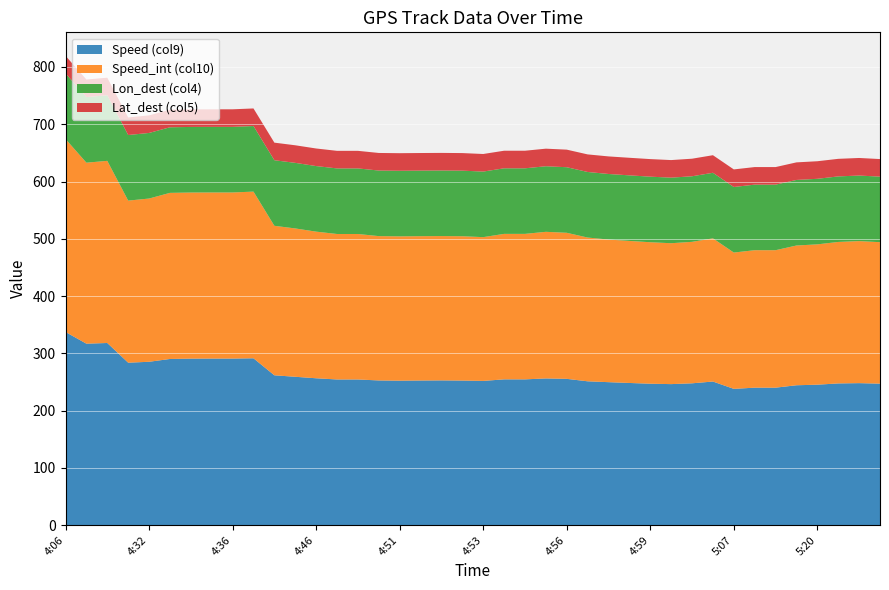

Reading right to left, transcribe all the data shown in this chart.

Speed (col9): 5:23=247.1	5:22=248.0	5:21=247.5	5:20=245.3	5:13=244.3	5:12=240.1	5:10=240.1	5:07=238.0	5:05=250.8	5:03=247.7	5:01=246.3	4:59=247.0	4:59=248.3	4:58=249.7	4:58=251.2	4:56=255.5	4:55=256.2	4:55=254.6	4:54=254.6	4:53=251.9	4:53=252.5	4:52=252.8	4:51=252.6	4:51=252.3	4:50=252.7	4:50=254.4	4:47=254.4	4:46=256.5	4:45=259.1	4:44=261.7	4:38=291.4	4:36=290.9	4:35=290.9	4:34=290.8	4:33=290.2	4:32=285.3	4:31=283.7	4:15=318.1	4:14=316.9	4:06=337.3
Speed_int (col10): 5:23=247.0	5:22=248.0	5:21=247.0	5:20=245.0	5:13=244.0	5:12=240.0	5:10=240.0	5:07=238.0	5:05=250.0	5:03=247.0	5:01=246.0	4:59=247.0	4:59=248.0	4:58=249.0	4:58=251.0	4:56=255.0	4:55=256.0	4:55=254.0	4:54=254.0	4:53=251.0	4:53=252.0	4:52=252.0	4:51=252.0	4:51=252.0	4:50=252.0	4:50=254.0	4:47=254.0	4:46=256.0	4:45=259.0	4:44=261.0	4:38=291.0	4:36=290.0	4:35=290.0	4:34=290.0	4:33=290.0	4:32=285.0	4:31=283.0	4:15=318.0	4:14=316.0	4:06=337.0
Lon_dest (col4): 5:23=114.4	5:22=114.4	5:21=114.4	5:20=114.4	5:13=114.5	5:12=114.5	5:10=114.5	5:07=114.5	5:05=114.5	5:03=114.5	5:01=114.5	4:59=114.5	4:59=114.5	4:58=114.5	4:58=114.5	4:56=114.5	4:55=114.5	4:55=114.5	4:54=114.5	4:53=114.5	4:53=114.5	4:52=114.5	4:51=114.5	4:51=114.5	4:50=114.5	4:50=114.5	4:47=114.5	4:46=114.5	4:45=114.5	4:44=114.5	4:38=114.5	4:36=114.5	4:35=114.5	4:34=114.5	4:33=114.5	4:32=114.5	4:31=114.5	4:15=114.5	4:14=114.5	4:06=114.5
Lat_dest (col5): 5:23=30.7	5:22=30.7	5:21=30.7	5:20=30.7	5:13=30.7	5:12=30.7	5:10=30.7	5:07=30.7	5:05=30.7	5:03=30.7	5:01=30.7	4:59=30.7	4:59=30.7	4:58=30.7	4:58=30.7	4:56=30.7	4:55=30.7	4:55=30.7	4:54=30.7	4:53=30.7	4:53=30.7	4:52=30.7	4:51=30.7	4:51=30.7	4:50=30.7	4:50=30.7	4:47=30.7	4:46=30.7	4:45=30.7	4:44=30.7	4:38=30.7	4:36=30.7	4:35=30.7	4:34=30.7	4:33=30.7	4:32=30.7	4:31=30.7	4:15=30.7	4:14=30.7	4:06=30.7